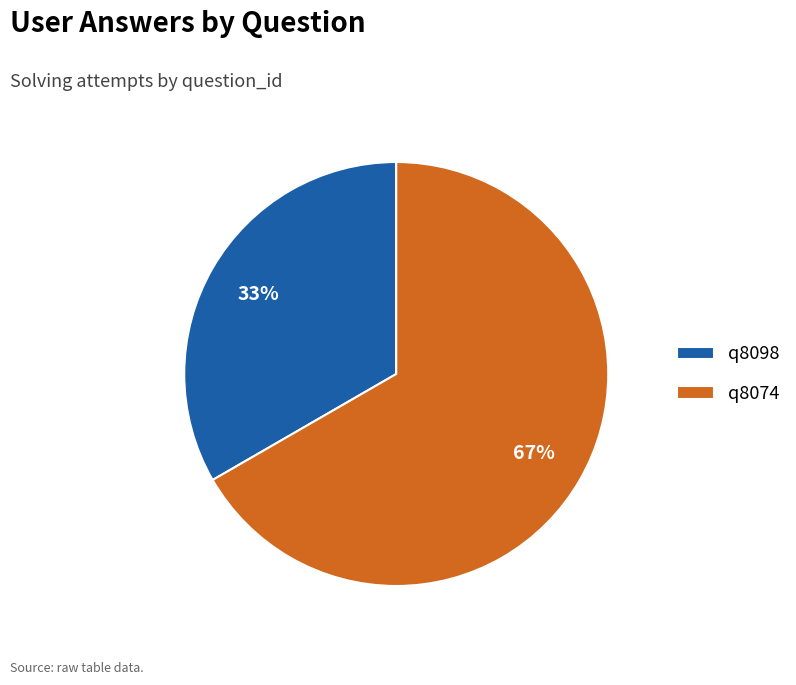

Do q8074 and q8098 together represent more than half of the pie?

Yes